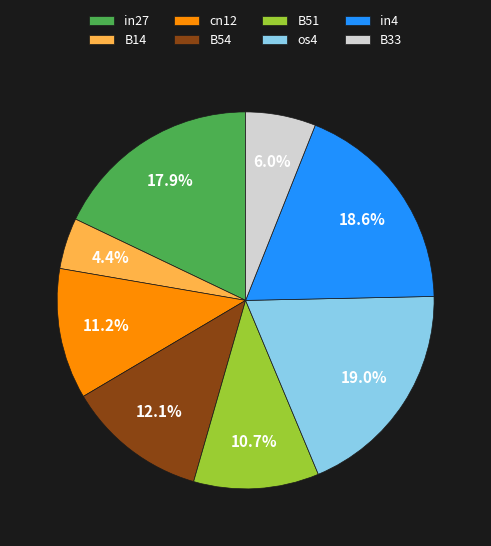

True or false: in27 accounts for 18% of the total.

True